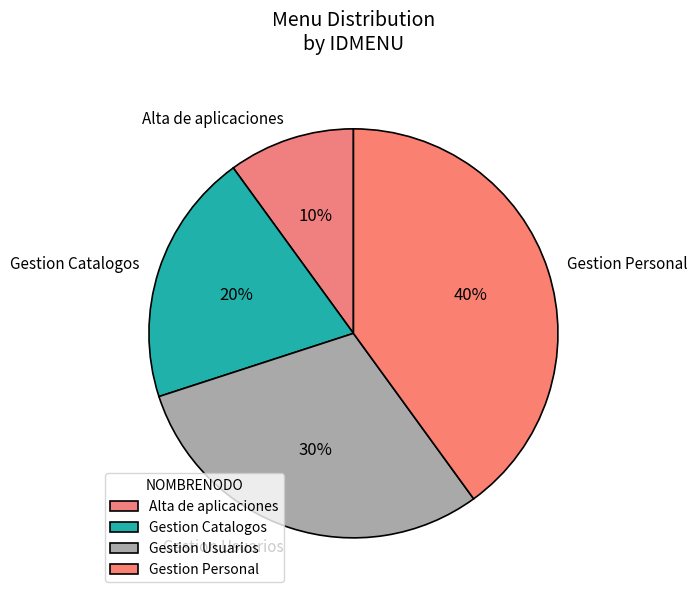

Approximately how many times larger is the value at Gestion Catalogos compared to Alta de aplicaciones?

2.0